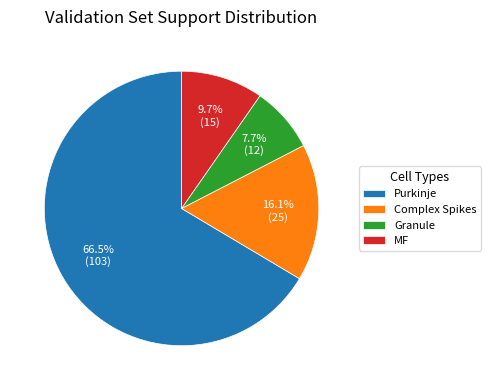

Is it true that Complex Spikes is 16% of the pie?

True